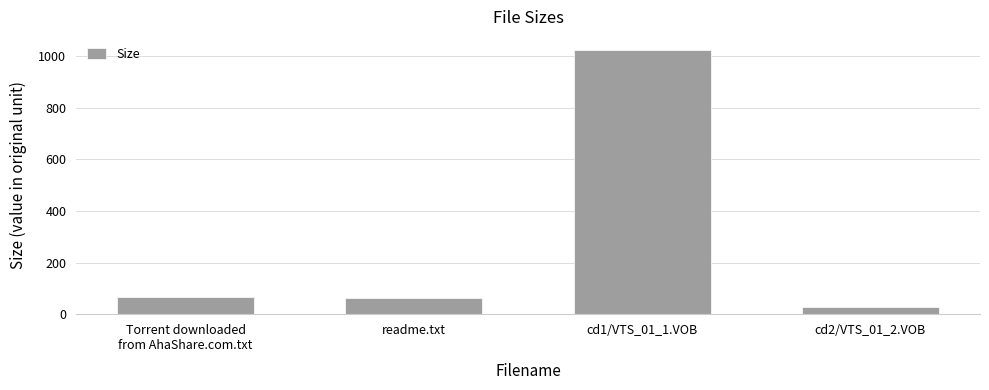

Which label corresponds to the smallest value in the chart?

cd2/VTS_01_2.VOB